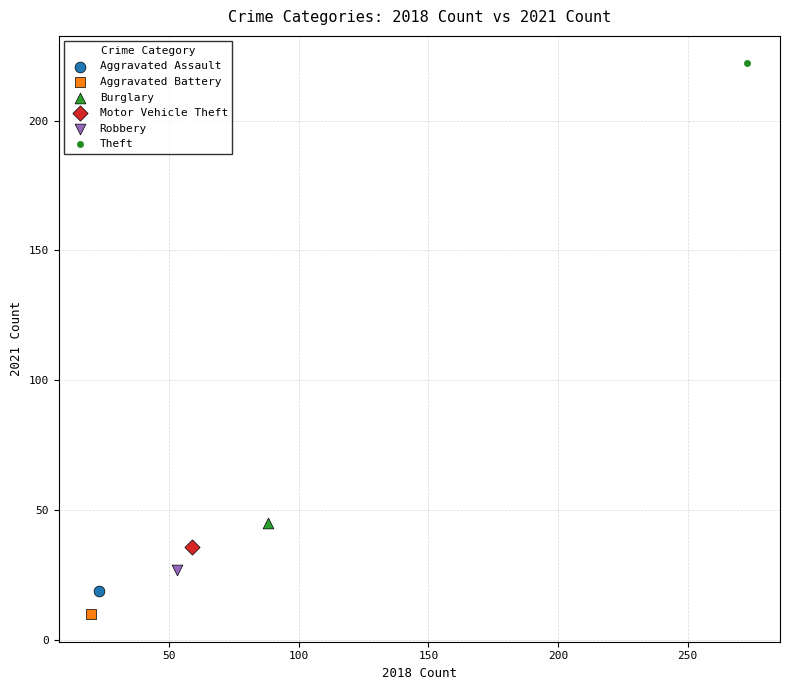

Which series contains the lowest Y value?

Aggravated Battery